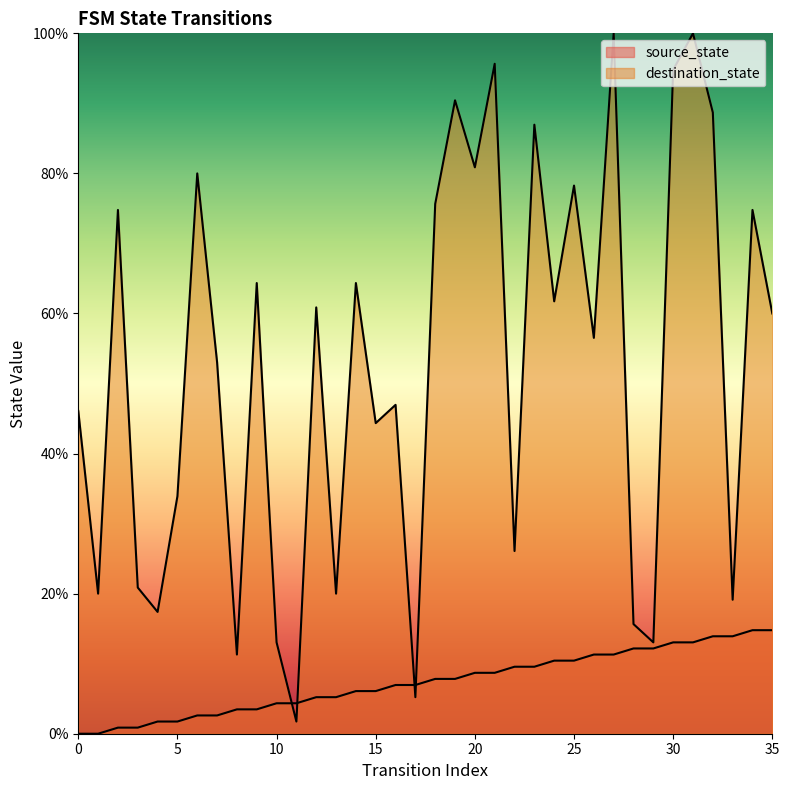

Reading left to right, what are all the values shown in this chart?

source_state: 0=0.0	1=0.0	2=0.9	3=0.9	4=1.7	5=1.7	6=2.6	7=2.6	8=3.5	9=3.5	10=4.3	11=4.3	12=5.2	13=5.2	14=6.1	15=6.1	16=7.0	17=7.0	18=7.8	19=7.8	20=8.7	21=8.7	22=9.6	23=9.6	24=10.4	25=10.4	26=11.3	27=11.3	28=12.2	29=12.2	30=13.0	31=13.0	32=13.9	33=13.9	34=14.8	35=14.8
destination_state: 0=46.1	1=20.0	2=74.8	3=20.9	4=17.4	5=33.9	6=80.0	7=53.0	8=11.3	9=64.3	10=13.0	11=1.7	12=60.9	13=20.0	14=64.3	15=44.3	16=47.0	17=5.2	18=75.7	19=90.4	20=80.9	21=95.7	22=26.1	23=87.0	24=61.7	25=78.3	26=56.5	27=100.0	28=15.7	29=13.0	30=94.8	31=100.0	32=88.7	33=19.1	34=74.8	35=60.0